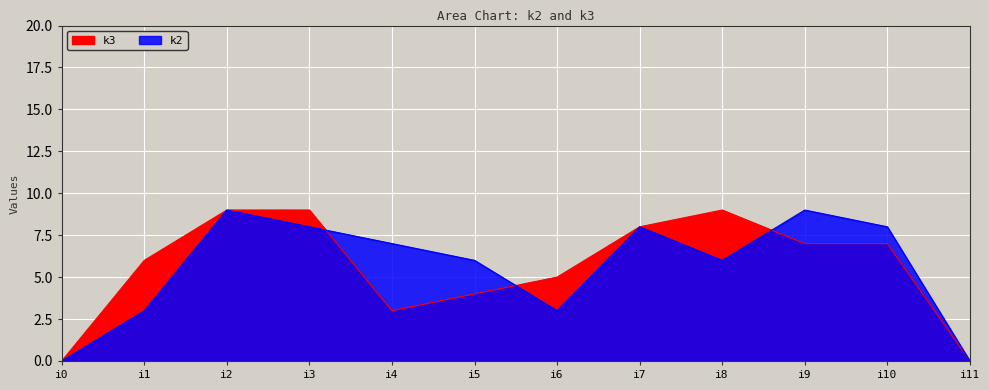

What is the highest value of the k2 series?

9